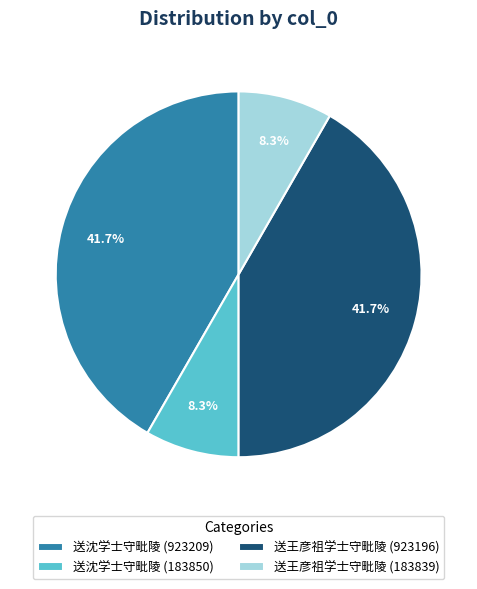

To the nearest percent, what is the difference between the 送沈学士守毗陵 (923209) and 送王彦祖学士守毗陵 (183839) slice percentages?

33%